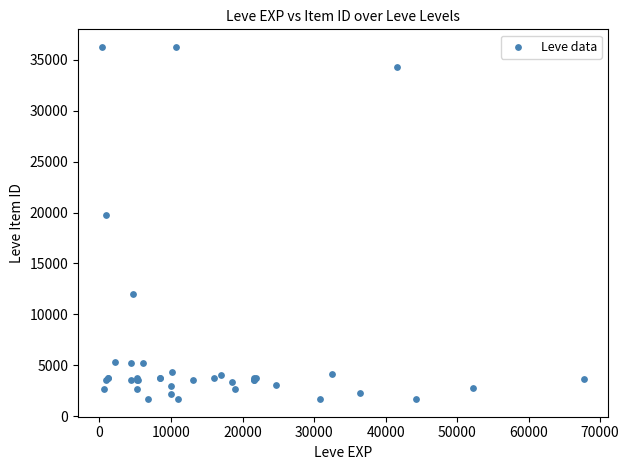

What Y value in the scatter plot is closest to 18967?

19744